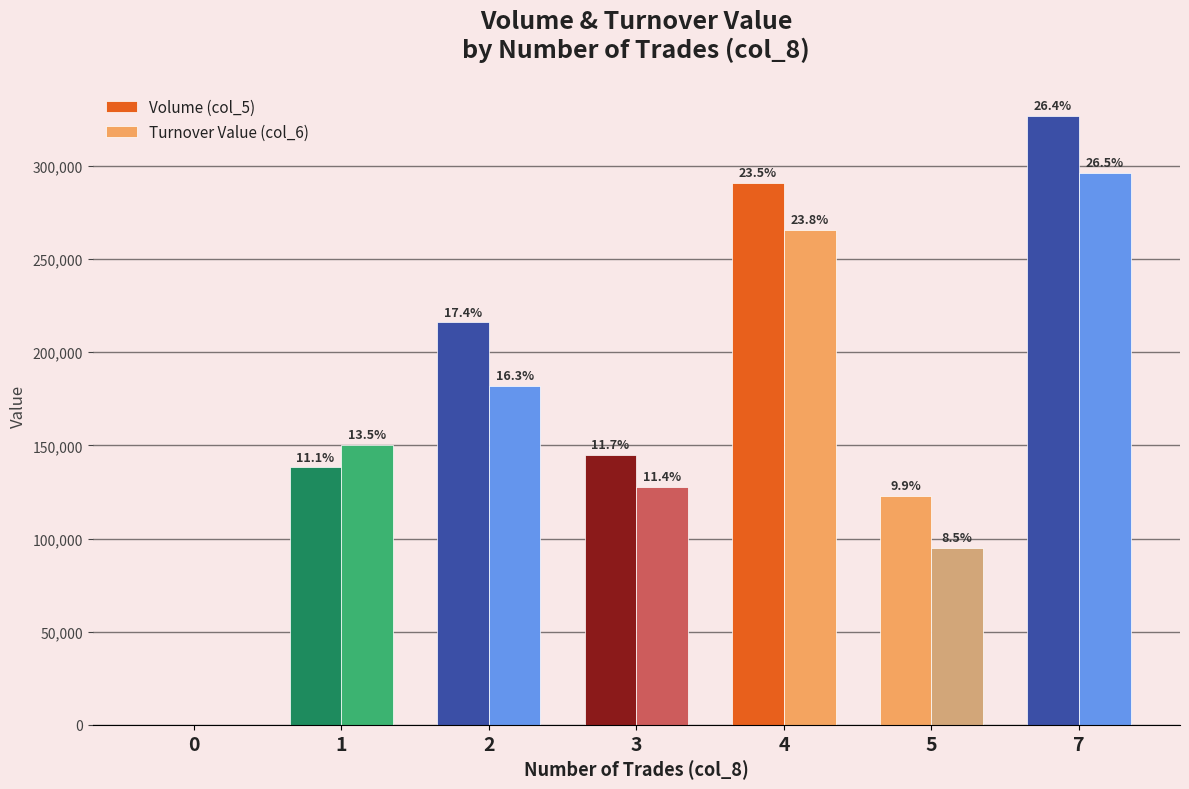

What is the value of the Volume (col_5) bar at the 3rd from the left?

216000